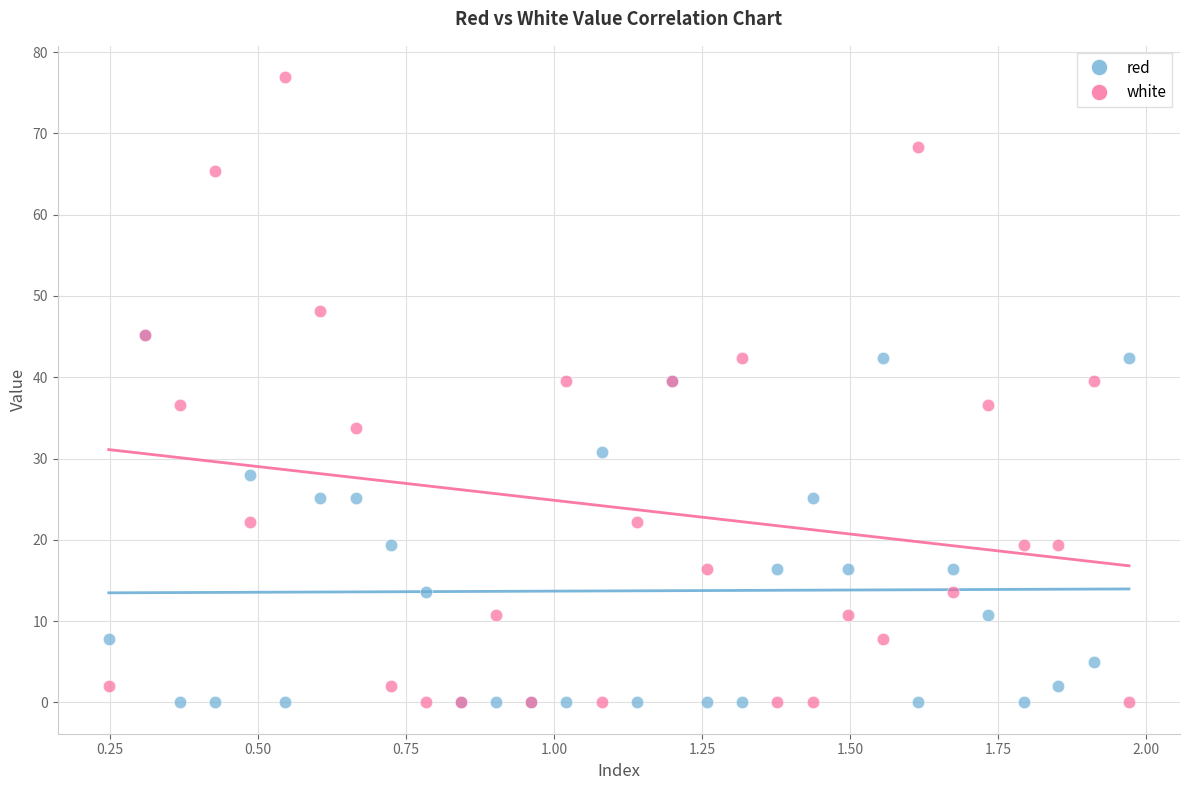

What are all the series names shown in the legend?

red, white